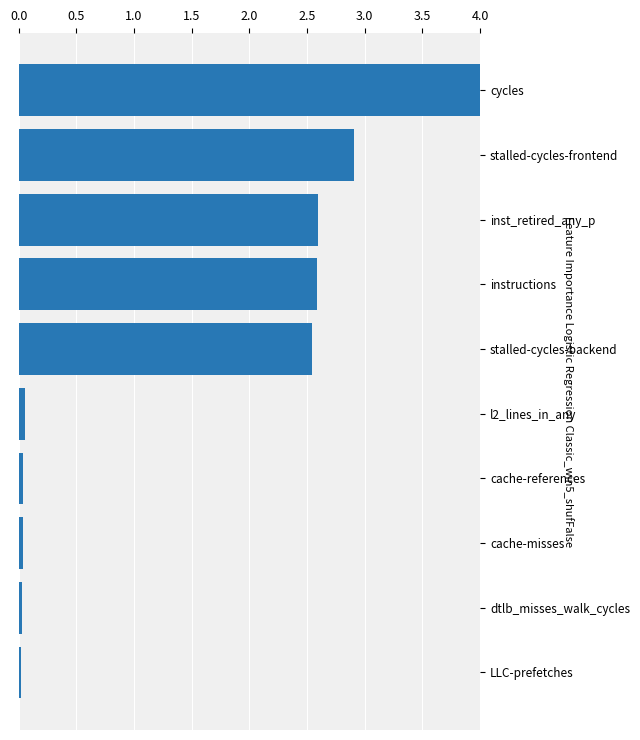

Is it true that the value at cycles is 2.4?

False